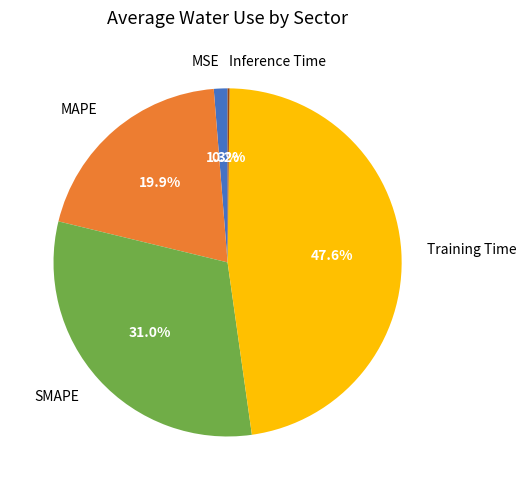

Combined, what portion of the pie is MAPE and Training Time?

67.5%